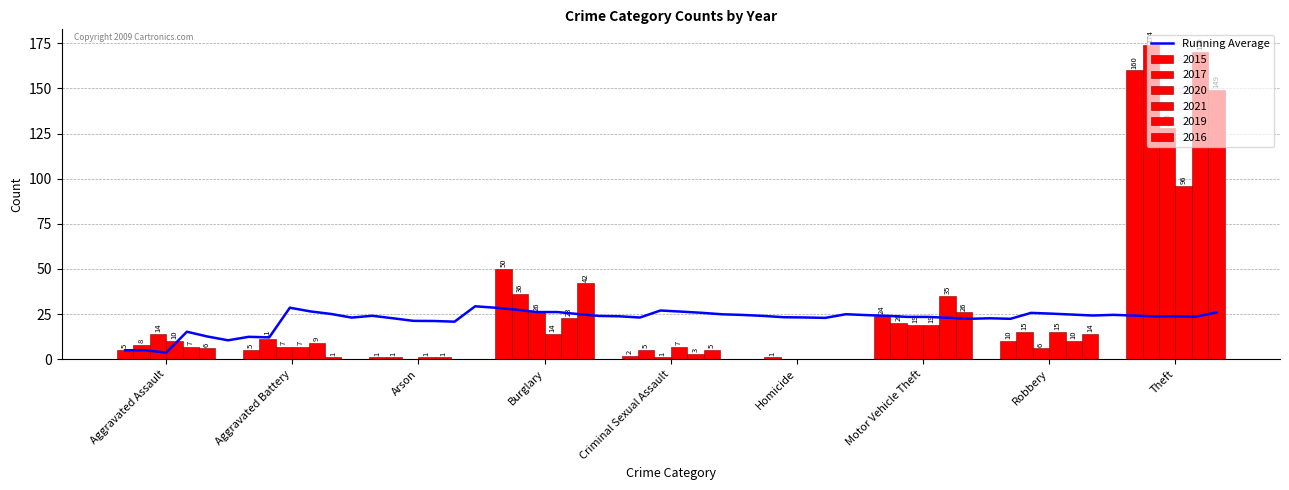

At how many categories does at least one series exceed 31?

3